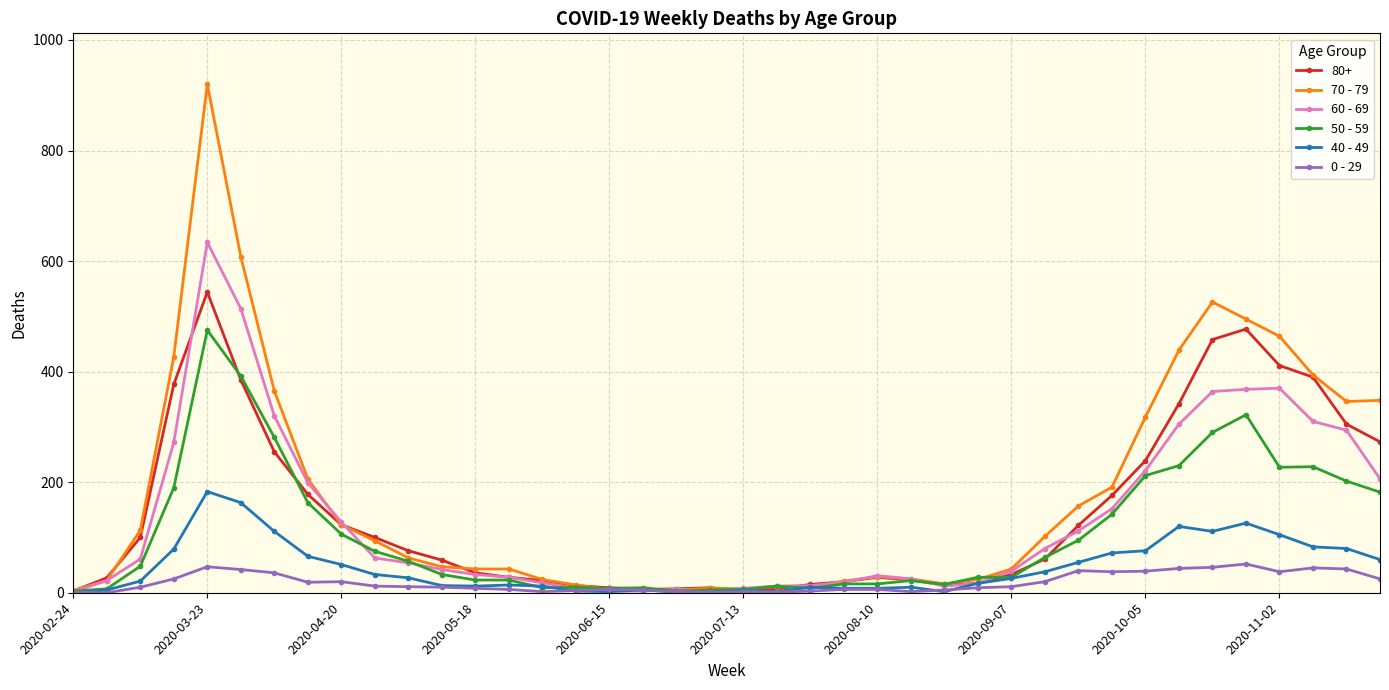

Which series has the widest spread of values?

70 - 79